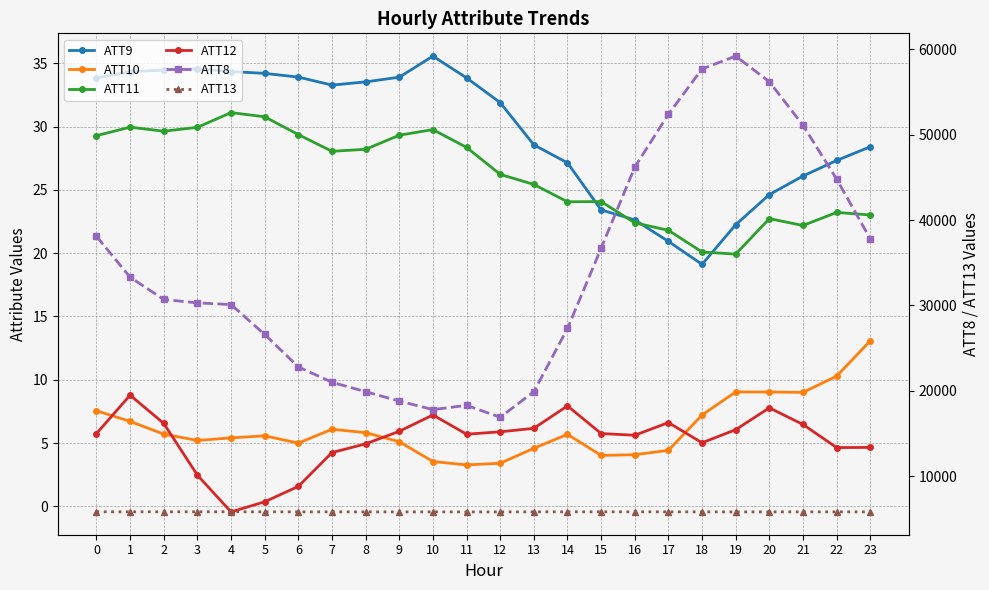

What is the maximum value for ATT13?

5832.5